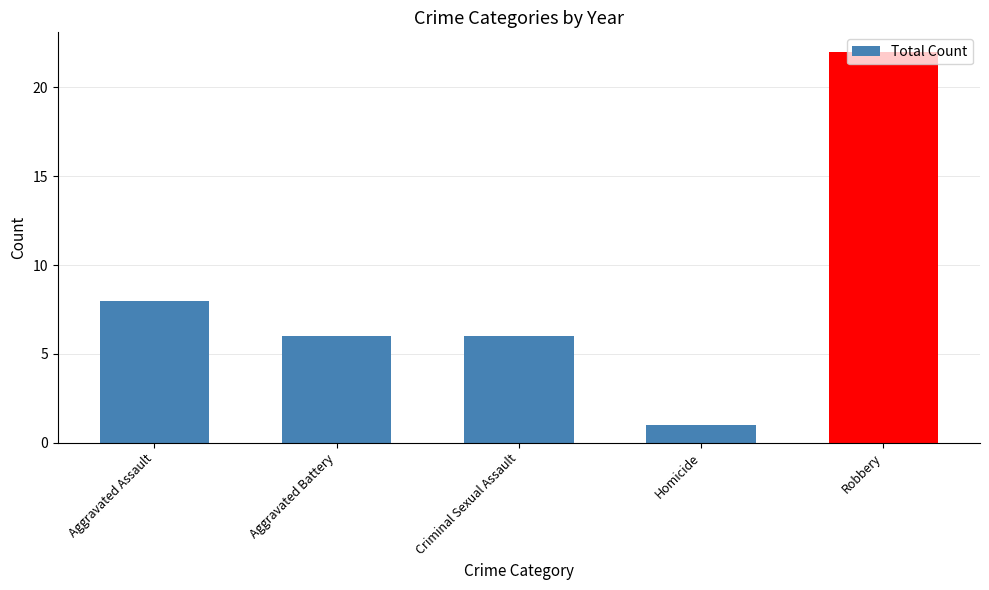

Where does the data first go above 6?

Aggravated Assault